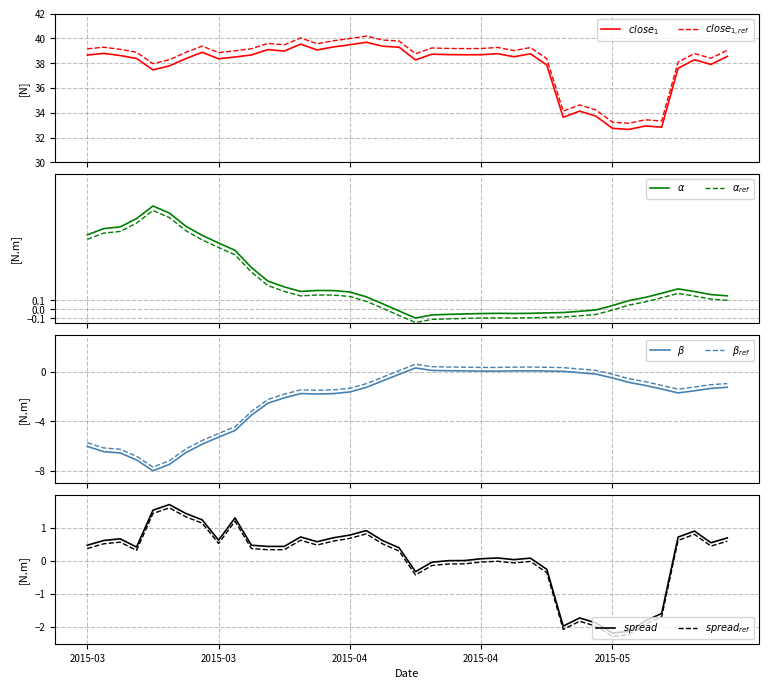

Reading left to right, list all the values displayed in this chart.

$close_1$: 38.7	38.8	38.6	38.4	37.5	37.8	38.4	38.9	38.4	38.5	38.7	39.1	39.0	39.5	39.1	39.3	39.5	39.7	39.4	39.3	38.3	38.7	38.7	38.7	38.7	38.8	38.5	38.8	37.9	33.6	34.1	33.7	32.7	32.7	32.9	32.8	37.6	38.3	37.9	38.6
$close_{1,ref}$: 39.2	39.3	39.1	38.9	38.0	38.3	38.9	39.4	38.9	39.0	39.2	39.6	39.5	40.0	39.6	39.8	40.0	40.2	39.9	39.8	38.8	39.2	39.2	39.2	39.2	39.3	39.0	39.3	38.4	34.1	34.6	34.2	33.2	33.2	33.4	33.3	38.1	38.8	38.4	39.1
$\alpha_{ref}$: 0.8	0.8	0.9	1.0	1.1	1.0	0.9	0.8	0.7	0.6	0.4	0.3	0.2	0.1	0.2	0.2	0.1	0.1	0.0	-0.1	-0.1	-0.1	-0.1	-0.1	-0.1	-0.1	-0.1	-0.1	-0.1	-0.1	-0.1	-0.1	-0.0	0.0	0.1	0.1	0.2	0.1	0.1	0.1
$\beta$: -6.0	-6.4	-6.6	-7.1	-8.0	-7.5	-6.5	-5.8	-5.3	-4.7	-3.5	-2.5	-2.1	-1.8	-1.8	-1.8	-1.6	-1.3	-0.7	-0.2	0.3	0.1	0.1	0.1	0.1	0.1	0.1	0.1	0.1	0.0	-0.1	-0.2	-0.5	-0.9	-1.1	-1.4	-1.7	-1.5	-1.3	-1.3
$spread$: 0.5	0.6	0.7	0.4	1.5	1.7	1.4	1.3	0.6	1.3	0.5	0.4	0.4	0.7	0.6	0.7	0.8	0.9	0.6	0.4	-0.3	-0.0	0.0	0.0	0.1	0.1	0.0	0.1	-0.2	-2.0	-1.7	-1.9	-2.2	-2.1	-1.8	-1.6	0.7	0.9	0.6	0.7